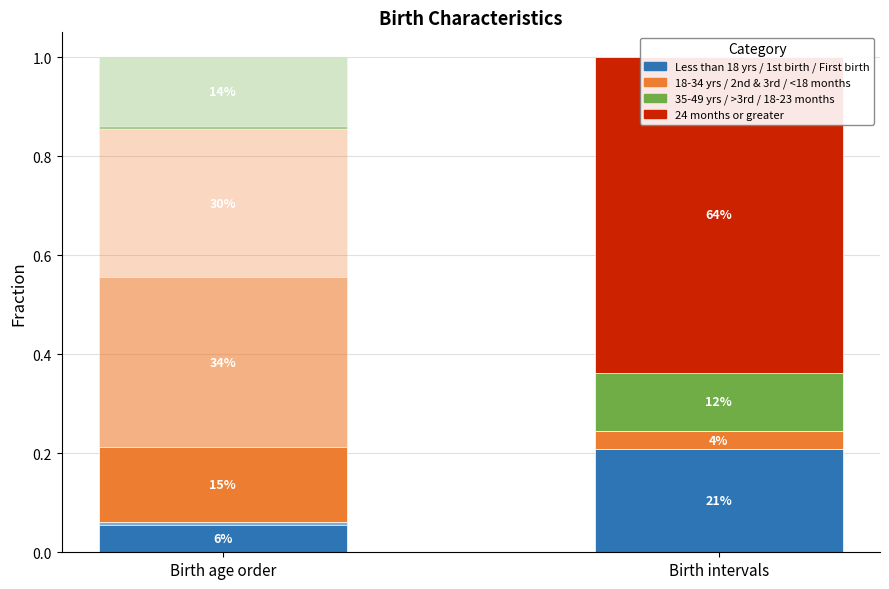

What position from the left is Less than 18 years
second and third births?

2